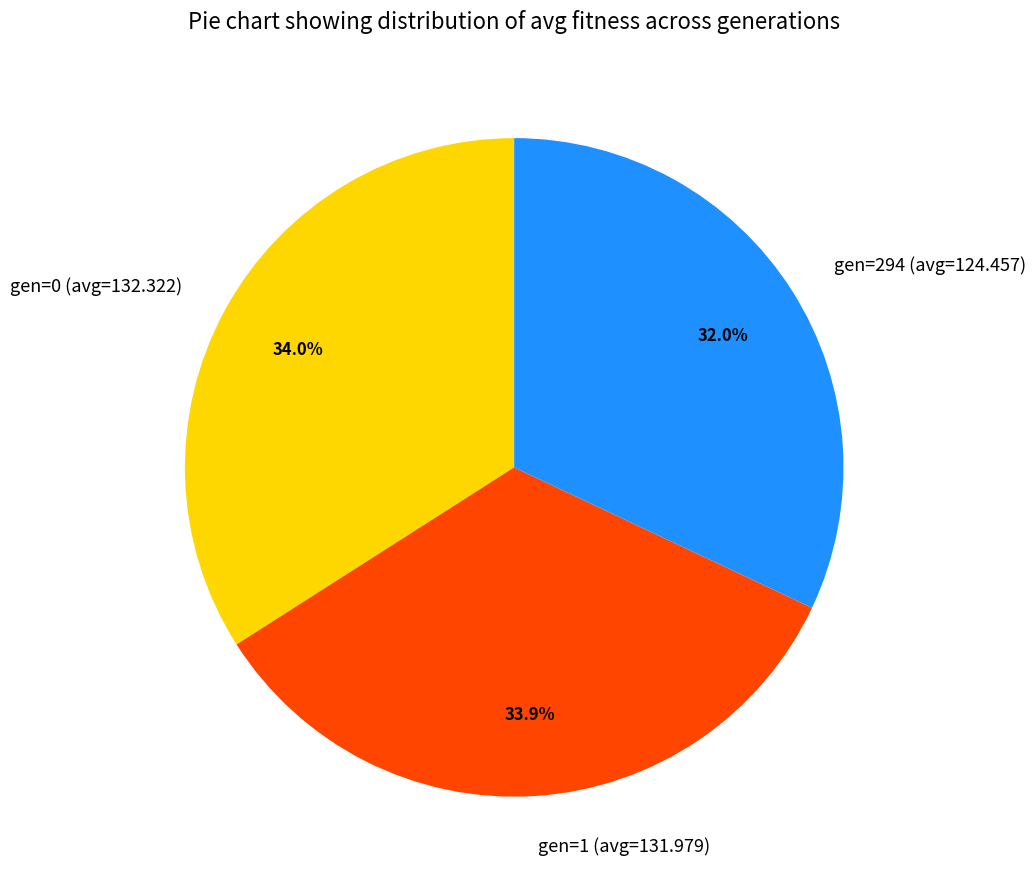

Which category has the smallest portion of the pie?

gen=294 (avg=124.457)